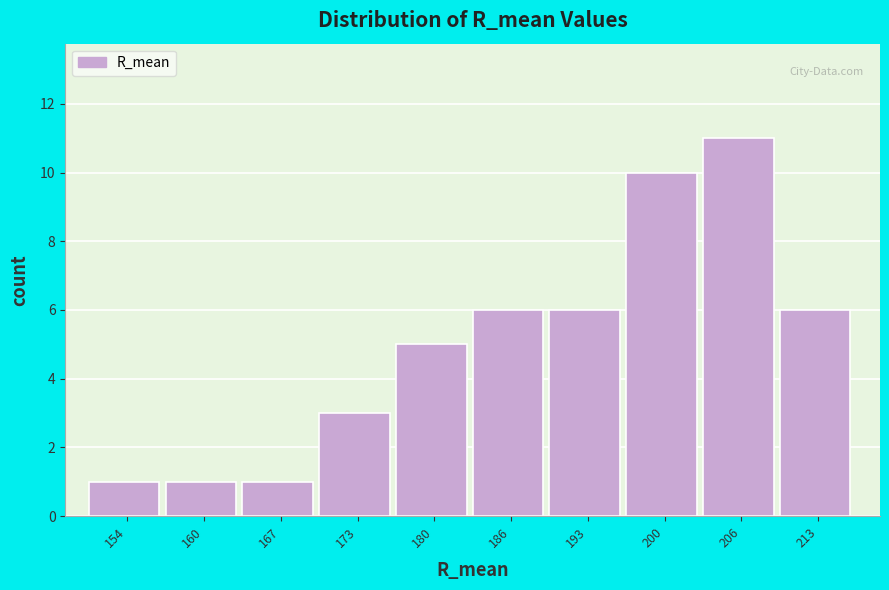

How tall is the bar that spans 183 to 190 on the x-axis? Neither the bar edges nor the heights are printed on the chart, so give them approximately, as read against the axes.

6